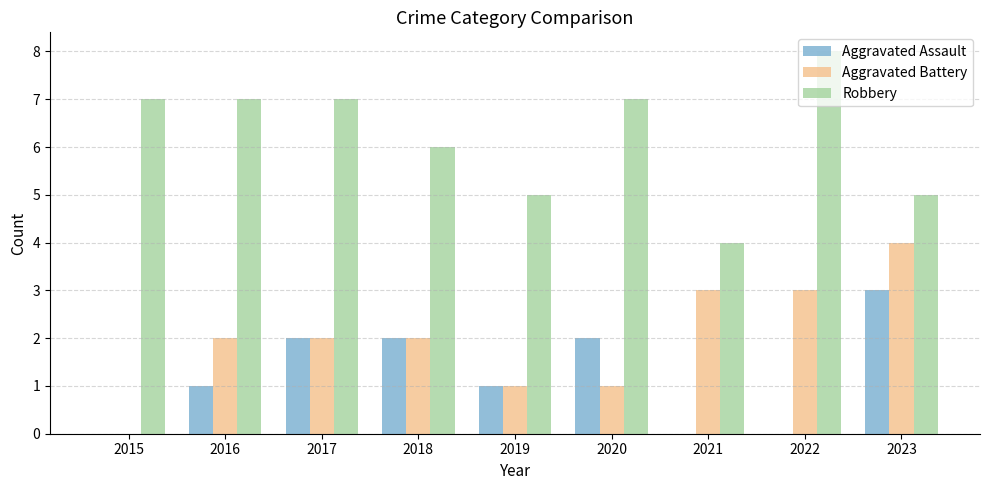

Reading right to left, extract all data points from this chart.

Aggravated Assault: 3	0	0	2	1	2	2	1	0
Aggravated Battery: 4	3	3	1	1	2	2	2	0
Robbery: 5	8	4	7	5	6	7	7	7